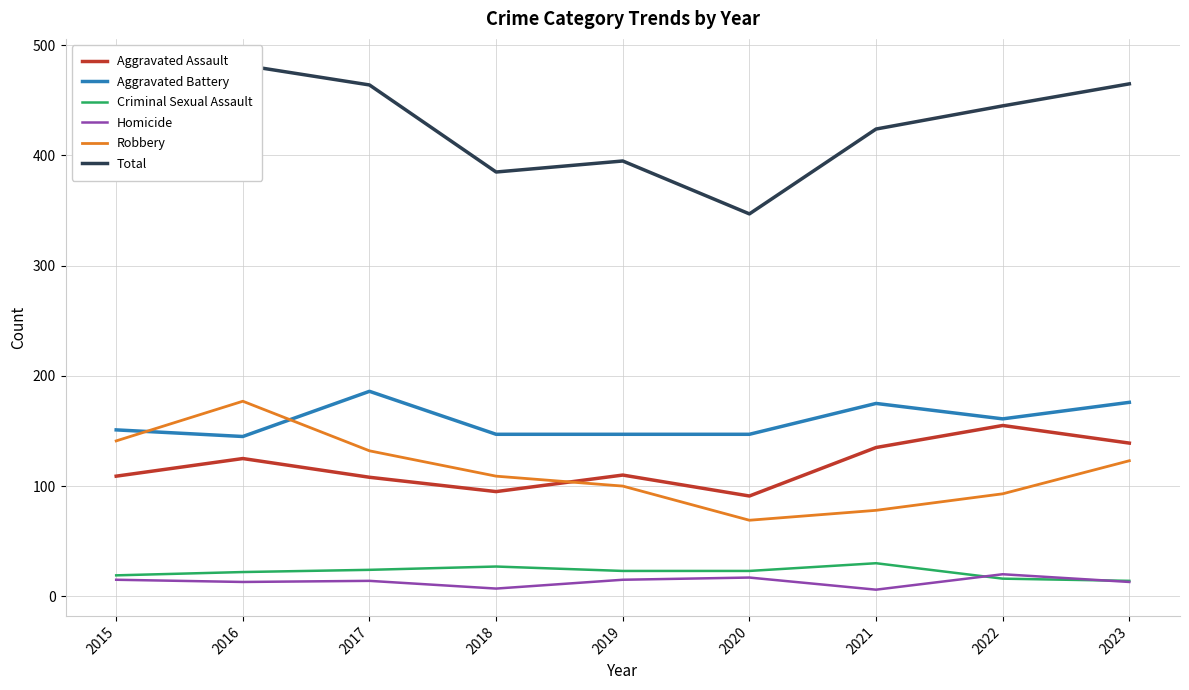

Between 2021 and 2022, which is larger?

2022